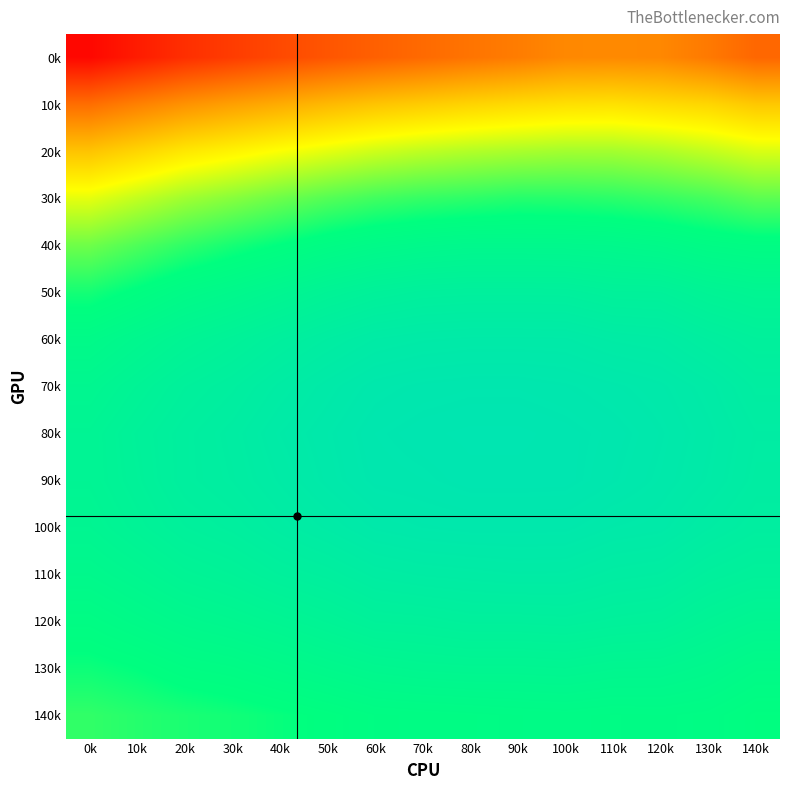

Reading left to right, what are all the values shown in this chart?

0k: 0k=0.6	10k=0.6	20k=0.7	30k=0.7	40k=0.7	50k=0.7	60k=0.7	70k=0.7	80k=0.7	90k=0.7	100k=0.7	110k=0.7	120k=0.7	130k=0.7	140k=0.7
10k: 0k=0.7	10k=0.7	20k=0.7	30k=0.7	40k=0.7	50k=0.7	60k=0.7	70k=0.7	80k=0.7	90k=0.7	100k=0.7	110k=0.7	120k=0.7	130k=0.7	140k=0.7
20k: 0k=0.7	10k=0.7	20k=0.8	30k=0.8	40k=0.8	50k=0.8	60k=0.8	70k=0.8	80k=0.8	90k=0.8	100k=0.8	110k=0.8	120k=0.8	130k=0.8	140k=0.8
30k: 0k=0.8	10k=0.8	20k=0.8	30k=0.8	40k=0.8	50k=0.8	60k=0.8	70k=0.8	80k=0.8	90k=0.8	100k=0.8	110k=0.8	120k=0.8	130k=0.8	140k=0.8
40k: 0k=0.8	10k=0.8	20k=0.8	30k=0.8	40k=0.8	50k=0.8	60k=0.8	70k=0.8	80k=0.8	90k=0.8	100k=0.8	110k=0.8	120k=0.8	130k=0.8	140k=0.8
50k: 0k=0.8	10k=0.8	20k=0.8	30k=0.8	40k=0.9	50k=0.9	60k=0.9	70k=0.9	80k=0.9	90k=0.9	100k=0.9	110k=0.9	120k=0.9	130k=0.9	140k=0.9
60k: 0k=0.8	10k=0.9	20k=0.9	30k=0.9	40k=0.9	50k=0.9	60k=0.9	70k=0.9	80k=0.9	90k=0.9	100k=0.9	110k=0.9	120k=0.9	130k=0.9	140k=0.9
70k: 0k=0.9	10k=0.9	20k=0.9	30k=0.9	40k=0.9	50k=0.9	60k=0.9	70k=0.9	80k=0.9	90k=0.9	100k=0.9	110k=0.9	120k=0.9	130k=0.9	140k=0.9
80k: 0k=0.9	10k=0.9	20k=0.9	30k=0.9	40k=0.9	50k=0.9	60k=0.9	70k=0.9	80k=0.9	90k=0.9	100k=0.9	110k=0.9	120k=0.9	130k=0.9	140k=0.9
90k: 0k=0.9	10k=0.9	20k=0.9	30k=0.9	40k=0.9	50k=0.9	60k=0.9	70k=0.9	80k=0.9	90k=0.9	100k=0.9	110k=0.9	120k=0.9	130k=0.9	140k=0.9
100k: 0k=0.9	10k=0.9	20k=0.9	30k=0.9	40k=0.9	50k=0.9	60k=0.9	70k=0.9	80k=0.9	90k=0.9	100k=0.9	110k=0.9	120k=0.9	130k=0.9	140k=0.9
110k: 0k=0.8	10k=0.9	20k=0.9	30k=0.9	40k=0.9	50k=0.9	60k=0.9	70k=0.9	80k=0.9	90k=0.9	100k=0.9	110k=0.9	120k=0.9	130k=0.9	140k=0.9
120k: 0k=0.8	10k=0.8	20k=0.8	30k=0.9	40k=0.9	50k=0.9	60k=0.9	70k=0.9	80k=0.9	90k=0.9	100k=0.9	110k=0.9	120k=0.9	130k=0.9	140k=0.9
130k: 0k=0.8	10k=0.8	20k=0.8	30k=0.8	40k=0.8	50k=0.8	60k=0.9	70k=0.9	80k=0.9	90k=0.9	100k=0.9	110k=0.9	120k=0.9	130k=0.8	140k=0.8
140k: 0k=0.8	10k=0.8	20k=0.8	30k=0.8	40k=0.8	50k=0.8	60k=0.8	70k=0.8	80k=0.8	90k=0.8	100k=0.8	110k=0.8	120k=0.8	130k=0.8	140k=0.8